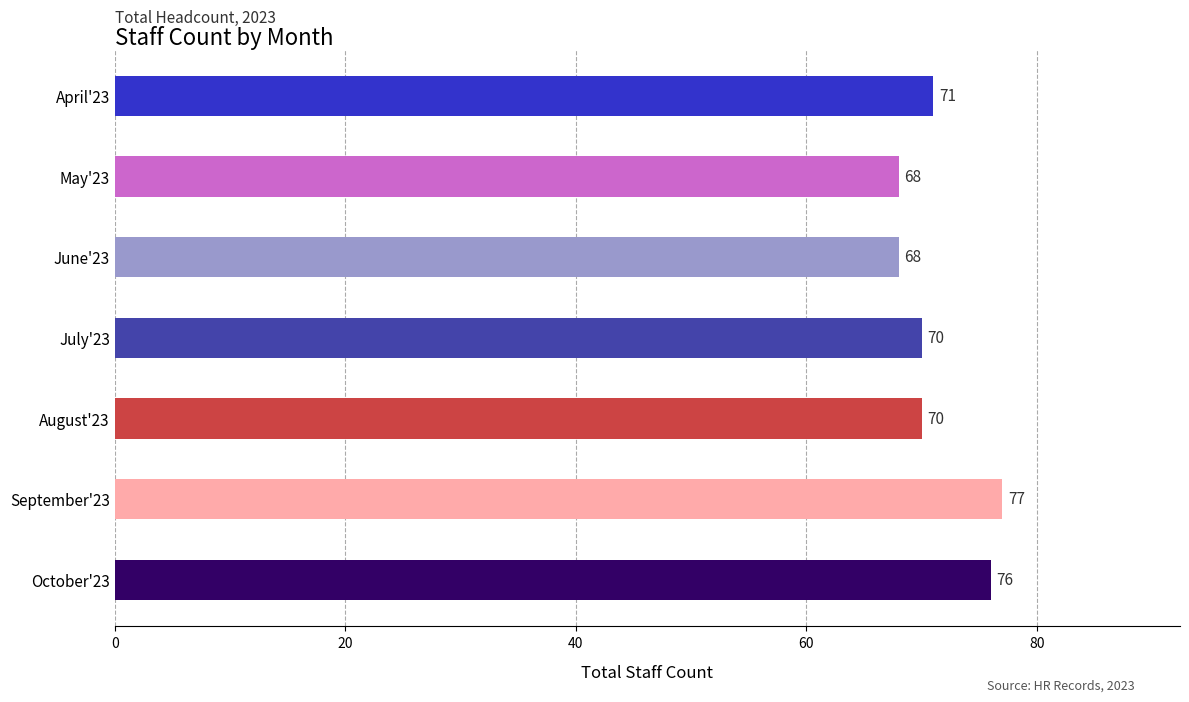

Are the bars horizontal?

Yes